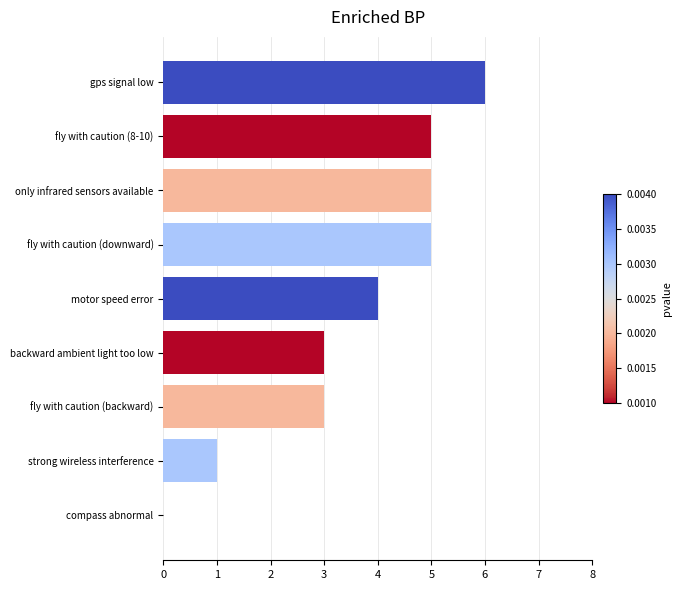

Is it true that the value at only infrared sensors available is 8?

False